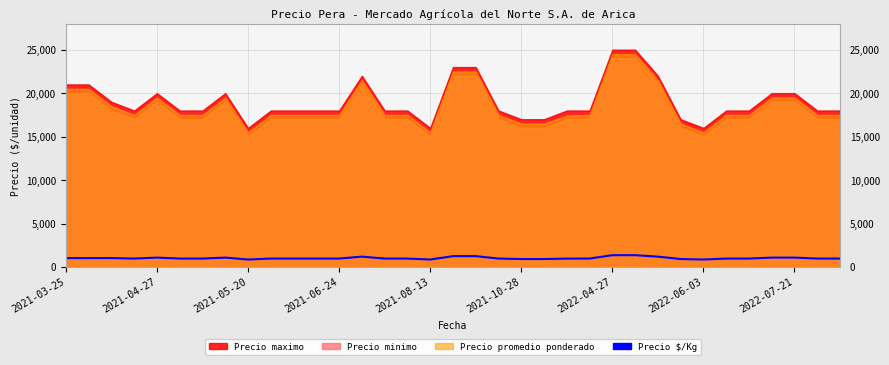

True or false: there are more than 1 points higher than both neighbors.

True